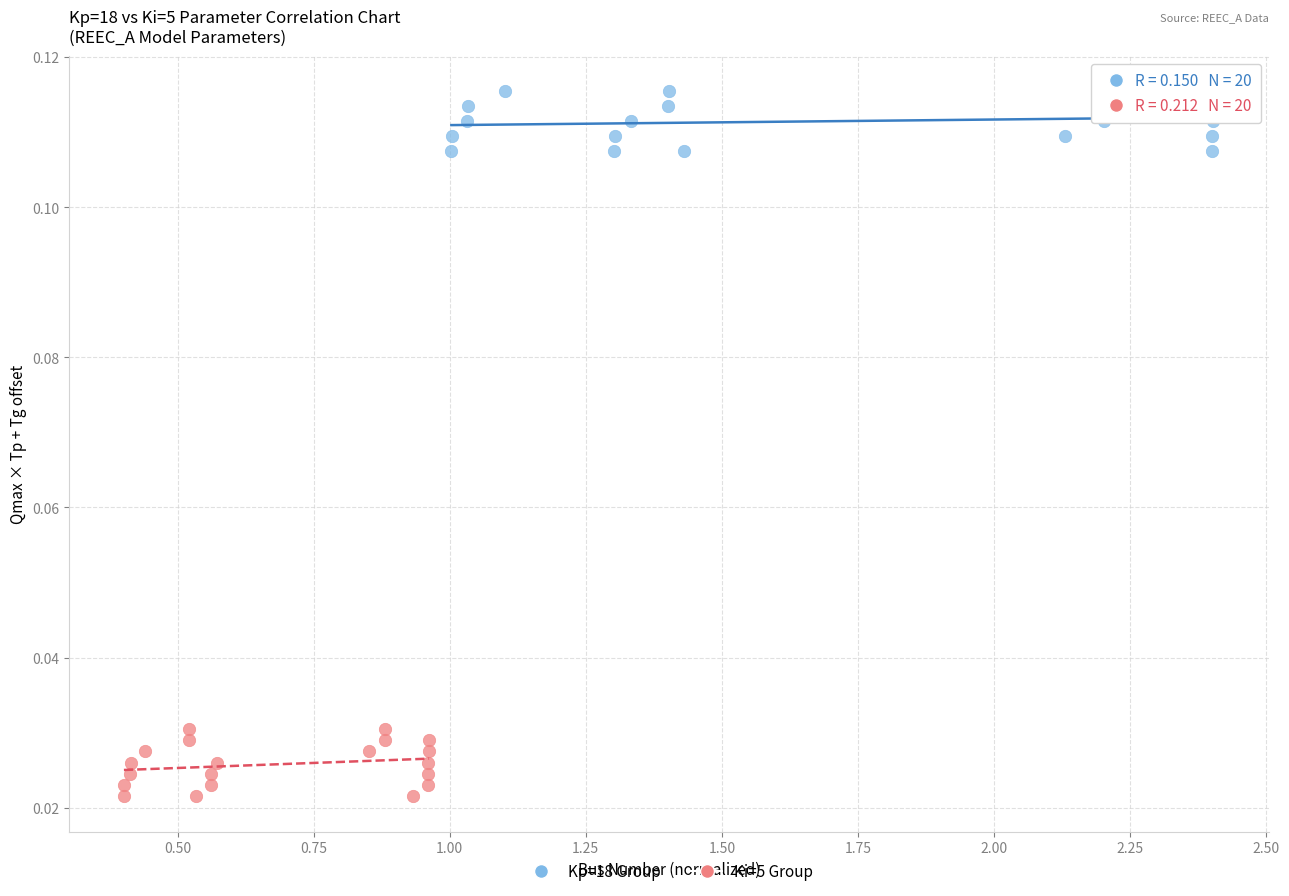

Which series contains the highest Y value?

Kp=18 Group